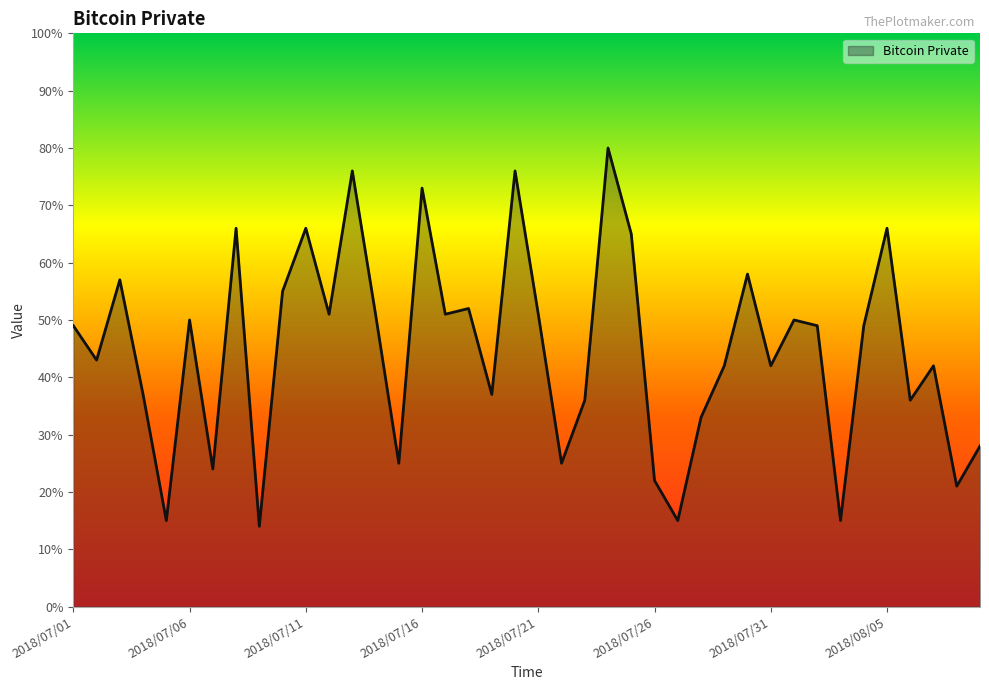

Count the number of categories in the chart.

40